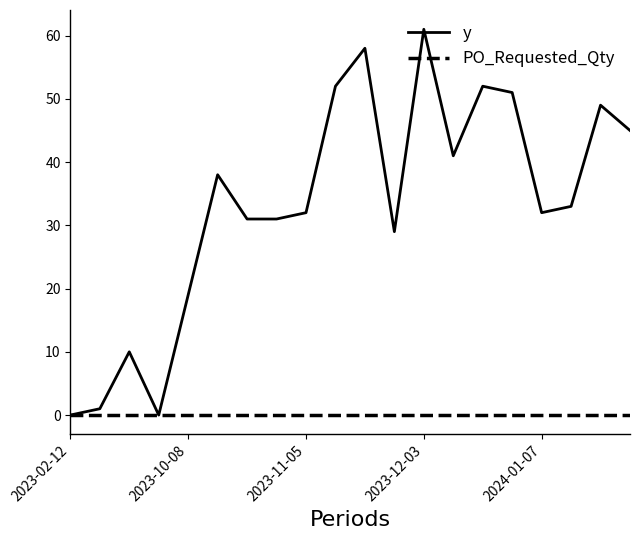

Rank the series by their average value, from lowest to highest.

PO_Requested_Qty, y